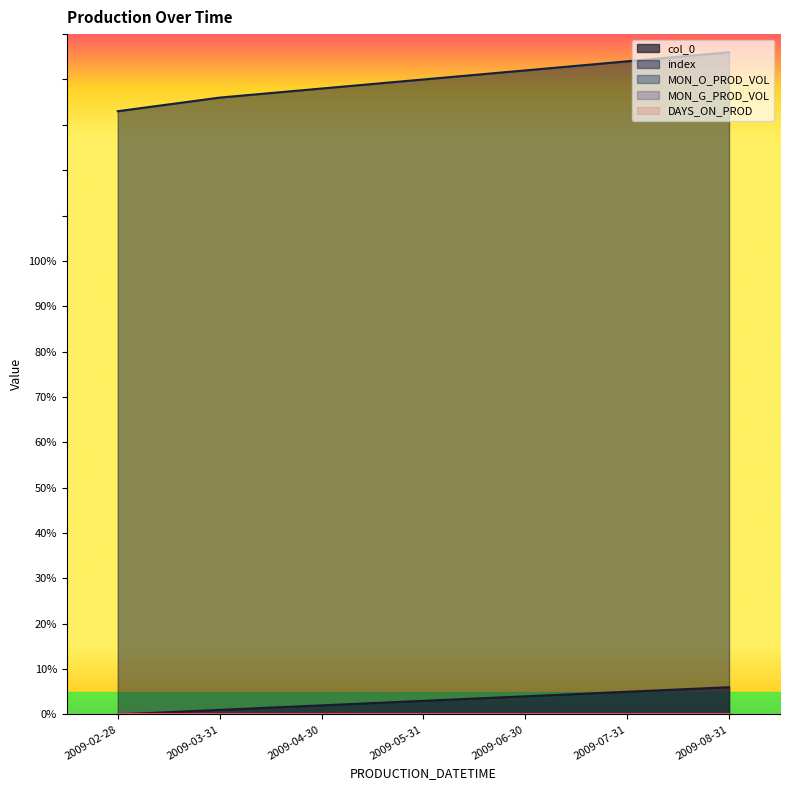

True or false: index has a value of 146 at 2009-08-31.

True